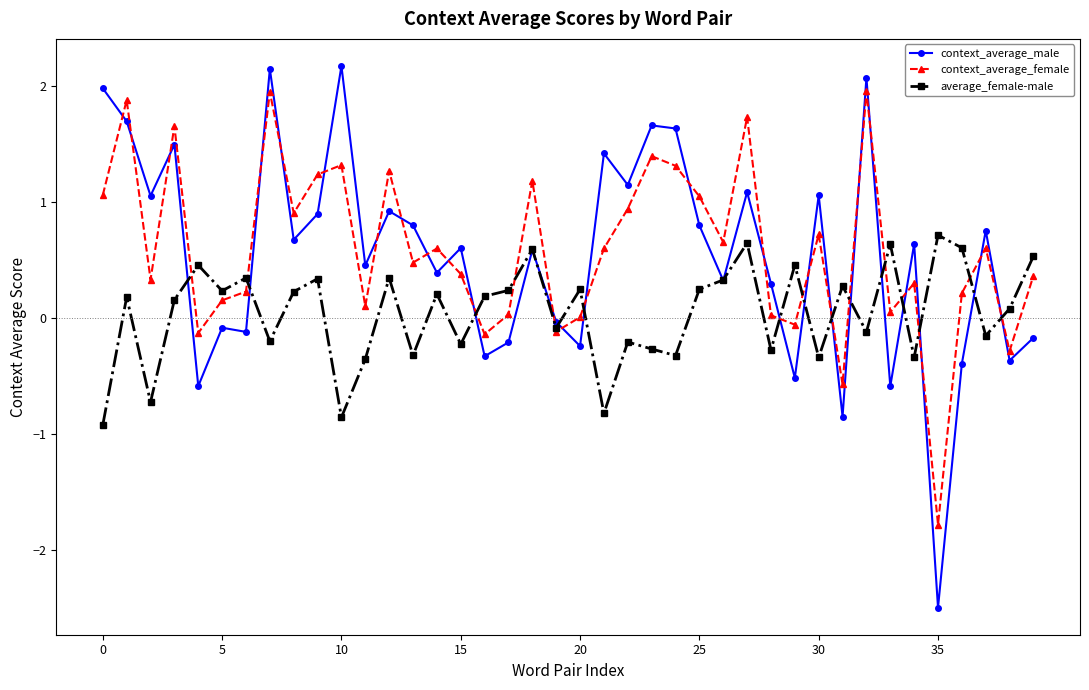

True or false: context_average_female and context_average_male intersect in this chart.

True